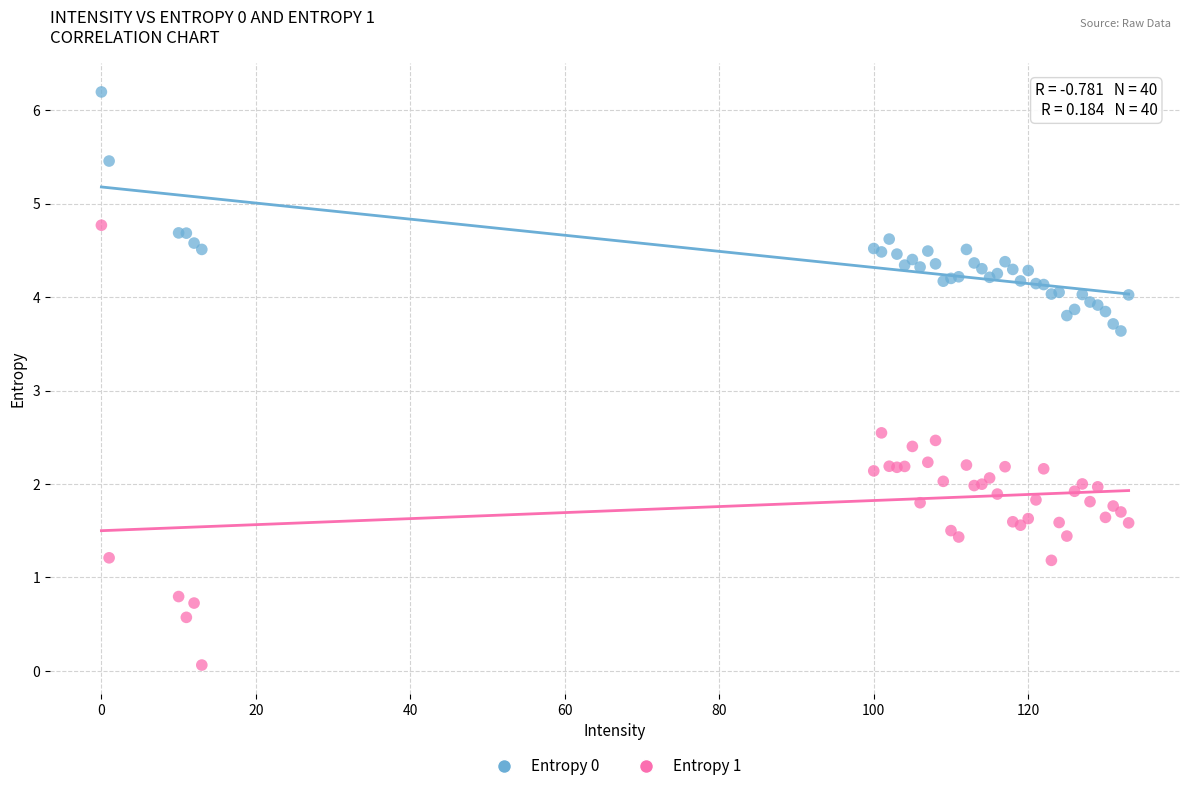

Which series reaches the minimum Y coordinate?

Entropy 1